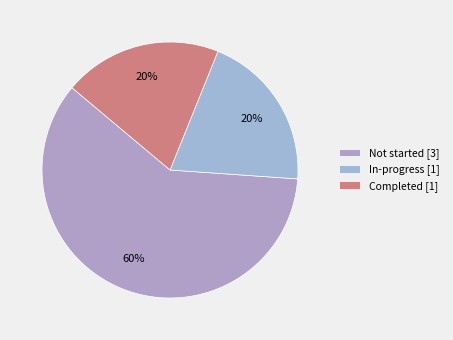

Count the number of slices in the pie.

3